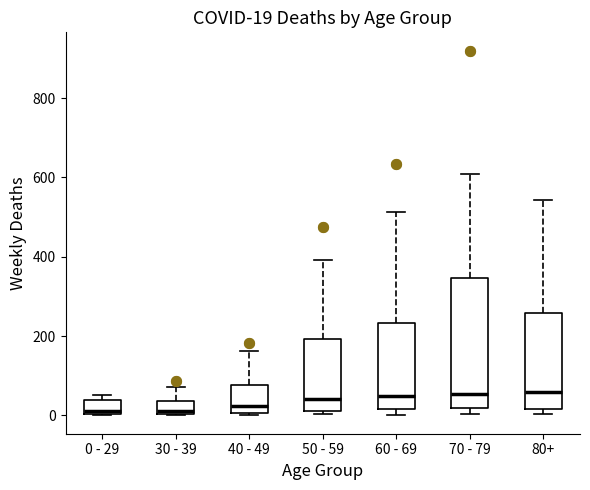

Which box is the tallest, from its lower edge to its upper edge?

70 - 79